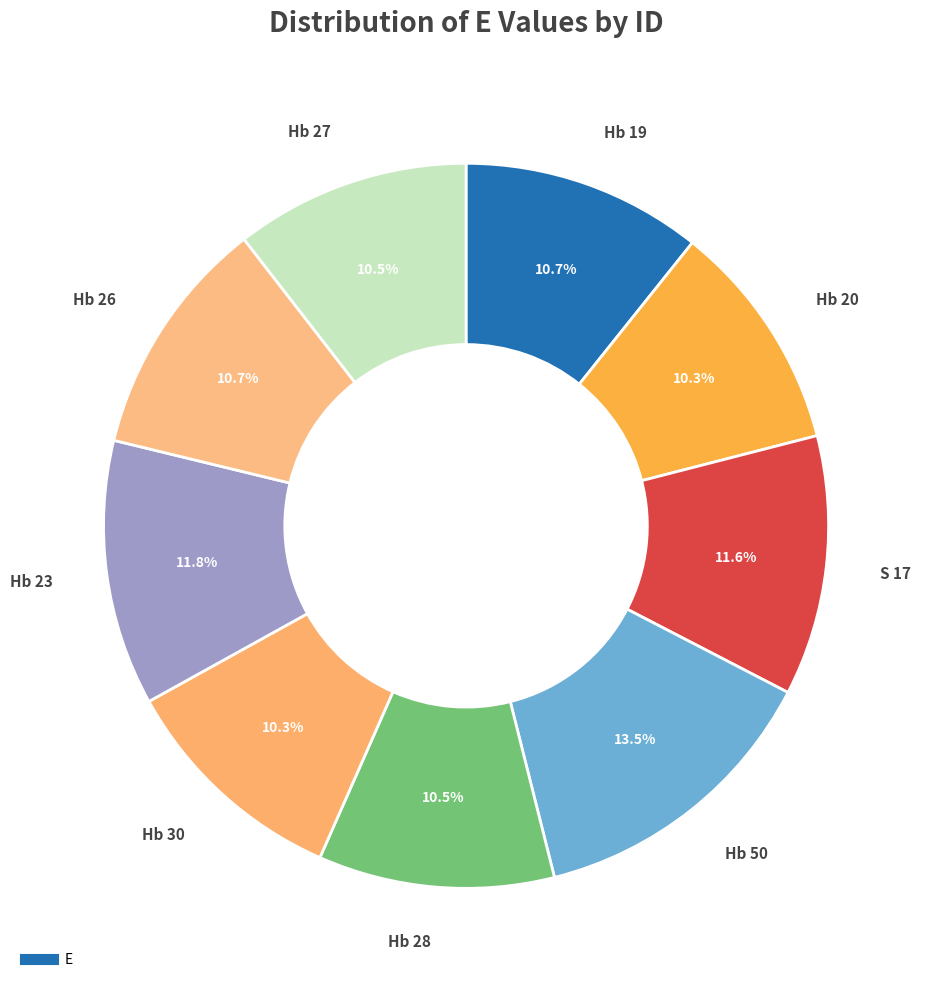

Count the number of slices in the pie.

9